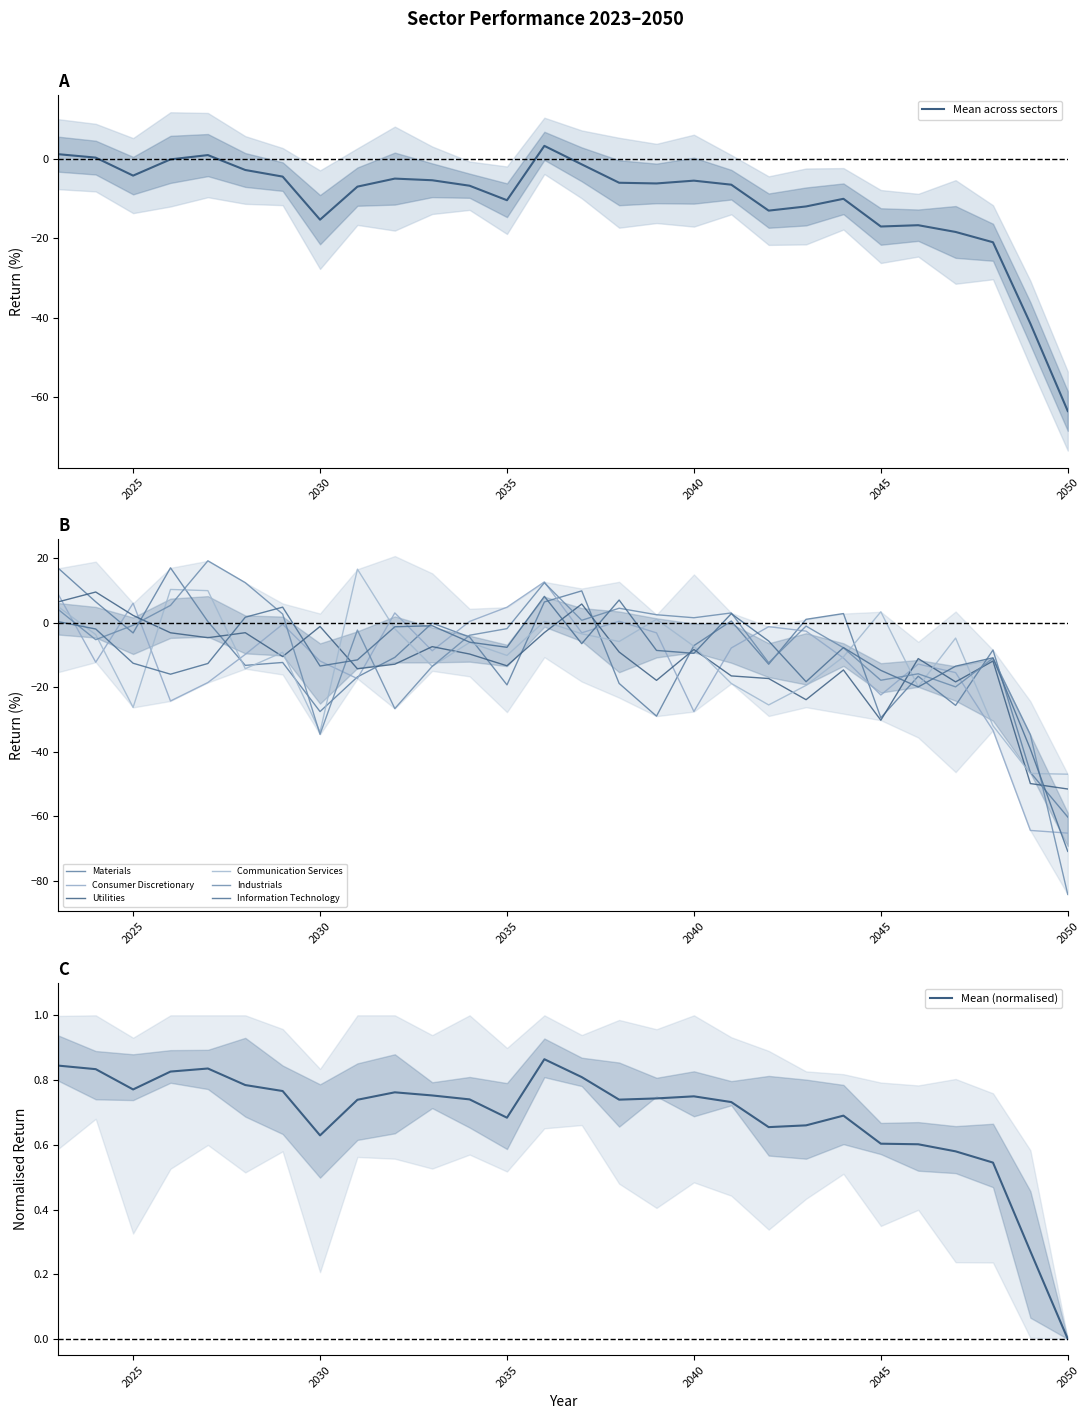

How many interior local peaks does the Materials series have?

8